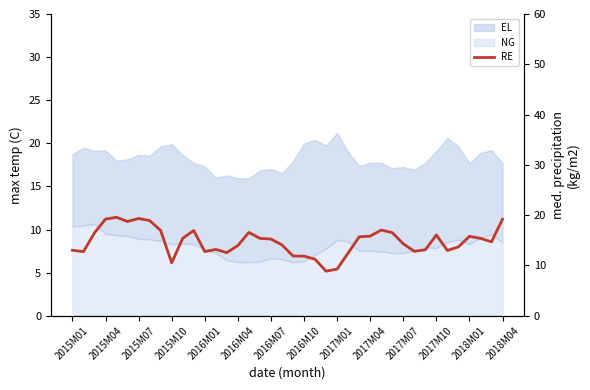

How many points are lower than both their immediate neighbors (excluding endpoints)?

9